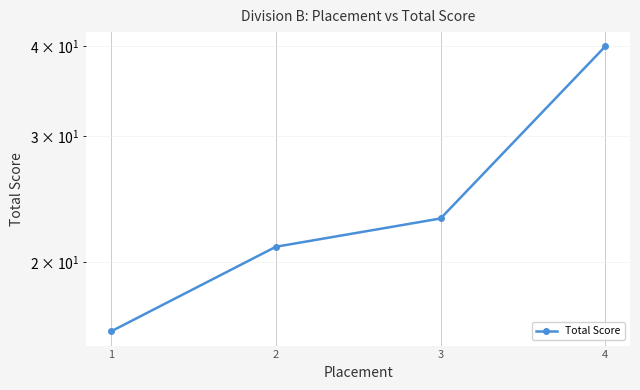

What is the change in value from 1 to 3?

+7